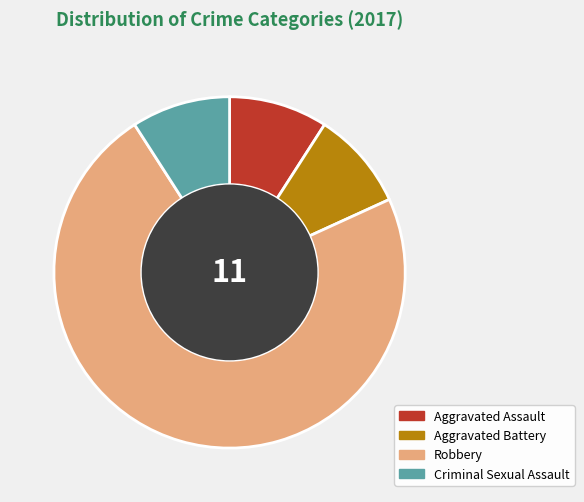

Which slice is the largest?

Robbery